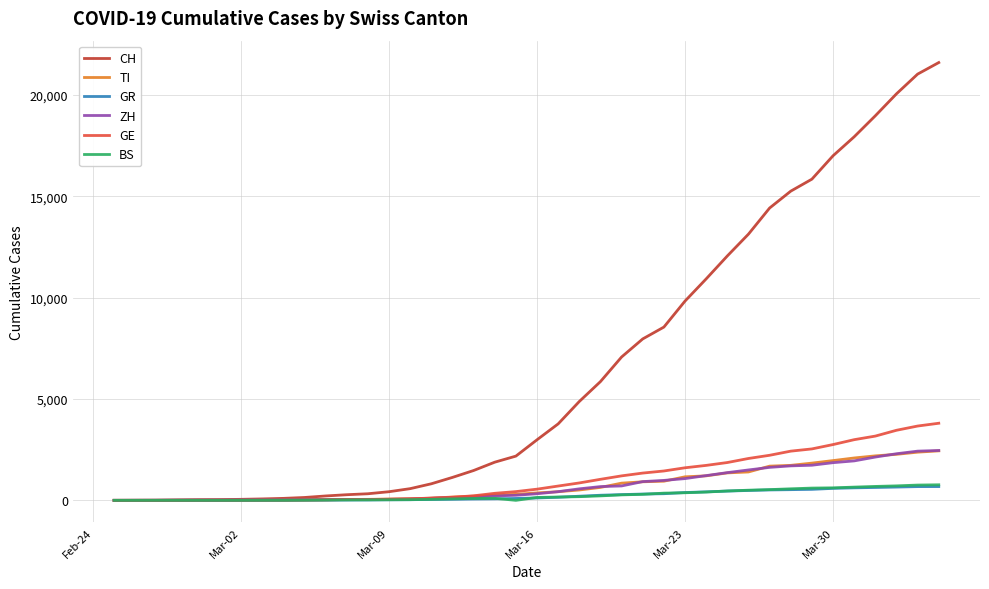

What is the maximum value for BS?

767